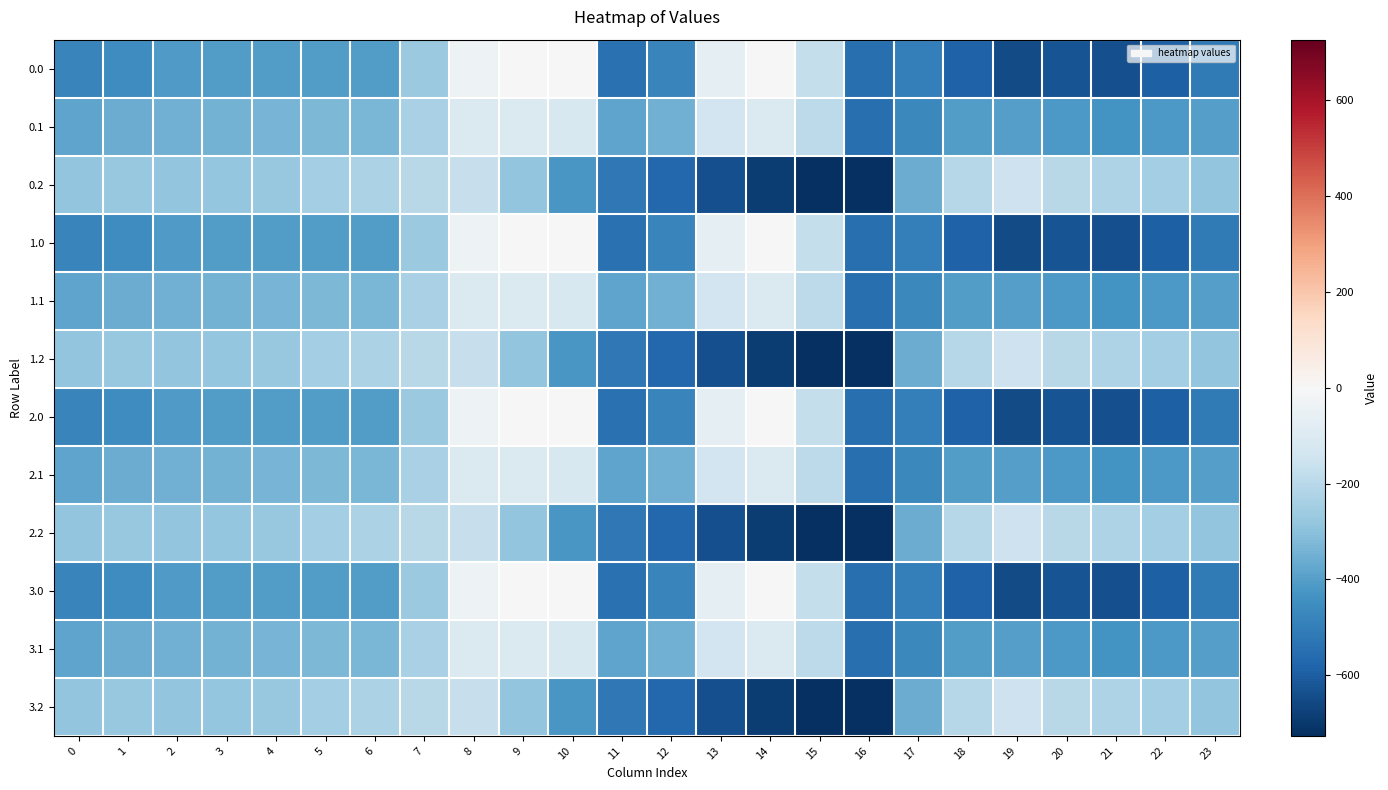

Reading left to right, extract all data points from this chart.

0.0: 0=-482.0	1=-449.5	2=-410.3	3=-404.4	4=-404.9	5=-403.8	6=-408.0	7=-270.7	8=-35.0	9=0.0	10=0.0	11=-544.3	12=-477.2	13=-70.2	14=-0.3	15=-172.8	16=-545.4	17=-494.8	18=-586.7	19=-649.2	20=-629.9	21=-638.4	22=-592.3	23=-511.3
0.1: 0=-384.6	1=-361.1	2=-347.9	3=-342.7	4=-339.6	5=-325.7	6=-332.2	7=-234.9	8=-102.3	9=-104.8	10=-114.0	11=-384.7	12=-350.8	13=-141.2	14=-105.5	15=-190.4	16=-547.3	17=-466.6	18=-405.4	19=-400.2	20=-414.5	21=-432.4	22=-419.9	23=-399.4
0.2: 0=-287.1	1=-272.7	2=-285.5	3=-281.0	4=-274.4	5=-245.0	6=-228.8	7=-199.0	8=-169.5	9=-288.5	10=-423.5	11=-520.6	12=-571.2	13=-640.4	14=-687.4	15=-725.8	16=-726.6	17=-362.4	18=-210.0	19=-151.0	20=-199.2	21=-226.4	22=-247.4	23=-287.5
1.0: 0=-482.0	1=-449.5	2=-410.3	3=-404.4	4=-404.9	5=-403.8	6=-408.0	7=-270.7	8=-35.0	9=0.0	10=0.0	11=-544.3	12=-477.2	13=-70.2	14=-0.3	15=-172.8	16=-545.4	17=-494.8	18=-586.7	19=-649.2	20=-629.9	21=-638.4	22=-592.3	23=-511.3
1.1: 0=-384.6	1=-361.1	2=-347.9	3=-342.7	4=-339.6	5=-325.7	6=-332.2	7=-234.9	8=-102.3	9=-104.8	10=-114.0	11=-384.7	12=-350.8	13=-141.2	14=-105.5	15=-190.4	16=-547.3	17=-466.6	18=-405.4	19=-400.2	20=-414.5	21=-432.4	22=-419.9	23=-399.4
1.2: 0=-287.1	1=-272.7	2=-285.5	3=-281.0	4=-274.4	5=-245.0	6=-228.8	7=-199.0	8=-169.5	9=-288.5	10=-423.5	11=-520.6	12=-571.2	13=-640.4	14=-687.4	15=-725.8	16=-726.6	17=-362.4	18=-210.0	19=-151.0	20=-199.2	21=-226.4	22=-247.4	23=-287.5
2.0: 0=-482.0	1=-449.5	2=-410.3	3=-404.4	4=-404.9	5=-403.8	6=-408.0	7=-270.7	8=-35.0	9=0.0	10=0.0	11=-544.3	12=-477.2	13=-70.2	14=-0.3	15=-172.8	16=-545.4	17=-494.8	18=-586.7	19=-649.2	20=-629.9	21=-638.4	22=-592.3	23=-511.3
2.1: 0=-384.6	1=-361.1	2=-347.9	3=-342.7	4=-339.6	5=-325.7	6=-332.2	7=-234.9	8=-102.3	9=-104.8	10=-114.0	11=-384.7	12=-350.8	13=-141.2	14=-105.5	15=-190.4	16=-547.3	17=-466.6	18=-405.4	19=-400.2	20=-414.5	21=-432.4	22=-419.9	23=-399.4
2.2: 0=-287.1	1=-272.7	2=-285.5	3=-281.0	4=-274.4	5=-245.0	6=-228.8	7=-199.0	8=-169.5	9=-288.5	10=-423.5	11=-520.6	12=-571.2	13=-640.4	14=-687.4	15=-725.8	16=-726.6	17=-362.4	18=-210.0	19=-151.0	20=-199.2	21=-226.4	22=-247.4	23=-287.5
3.0: 0=-482.0	1=-449.5	2=-410.3	3=-404.4	4=-404.9	5=-403.8	6=-408.0	7=-270.7	8=-35.0	9=0.0	10=0.0	11=-544.3	12=-477.2	13=-70.2	14=-0.3	15=-172.8	16=-545.4	17=-494.8	18=-586.7	19=-649.2	20=-629.9	21=-638.4	22=-592.3	23=-511.3
3.1: 0=-384.6	1=-361.1	2=-347.9	3=-342.7	4=-339.6	5=-325.7	6=-332.2	7=-234.9	8=-102.3	9=-104.8	10=-114.0	11=-384.7	12=-350.8	13=-141.2	14=-105.5	15=-190.4	16=-547.3	17=-466.6	18=-405.4	19=-400.2	20=-414.5	21=-432.4	22=-419.9	23=-399.4
3.2: 0=-287.1	1=-272.7	2=-285.5	3=-281.0	4=-274.4	5=-245.0	6=-228.8	7=-199.0	8=-169.5	9=-288.5	10=-423.5	11=-520.6	12=-571.2	13=-640.4	14=-687.4	15=-725.8	16=-726.6	17=-362.4	18=-210.0	19=-151.0	20=-199.2	21=-226.4	22=-247.4	23=-287.5